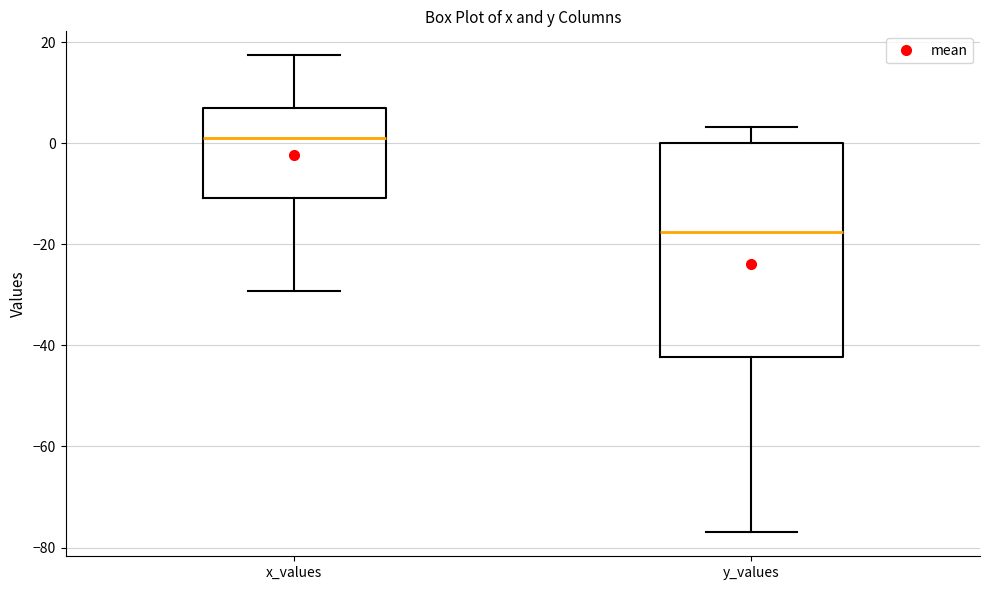

Which box is the tallest, from its lower edge to its upper edge?

y_values